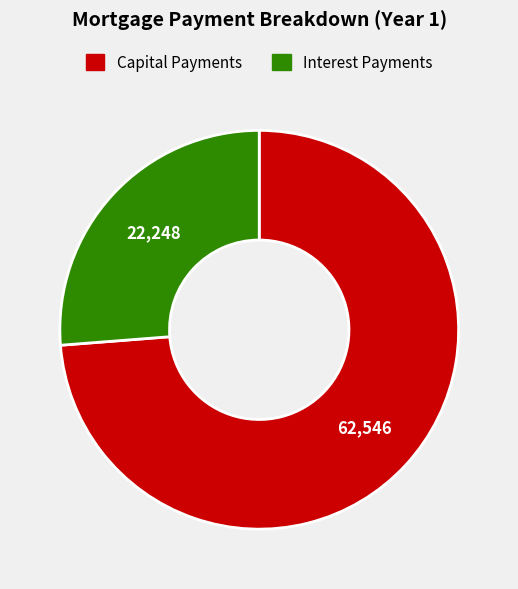

Does any single category account for the majority?

Yes